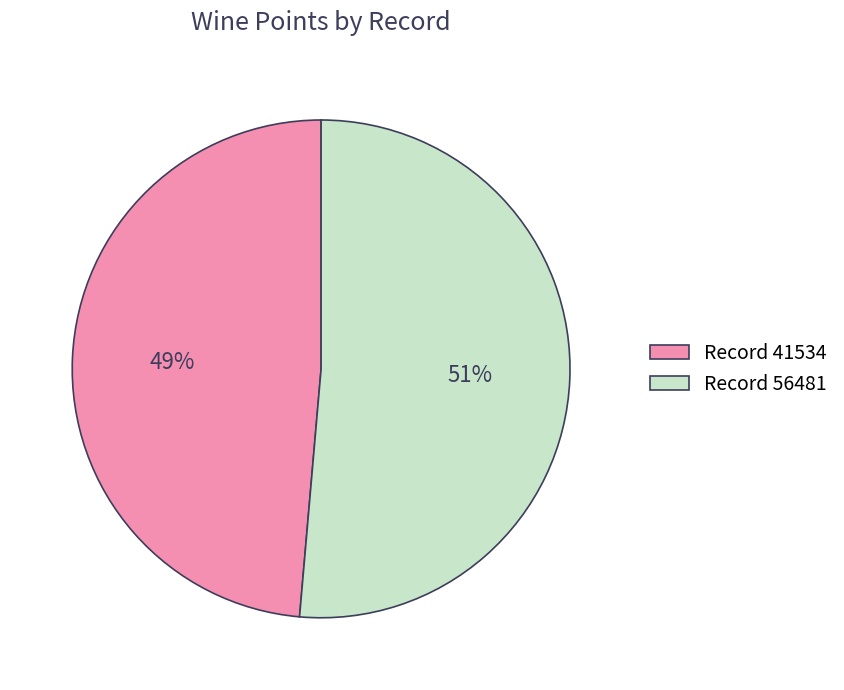

Is the sum of Record 41534 and Record 56481 greater than half?

Yes